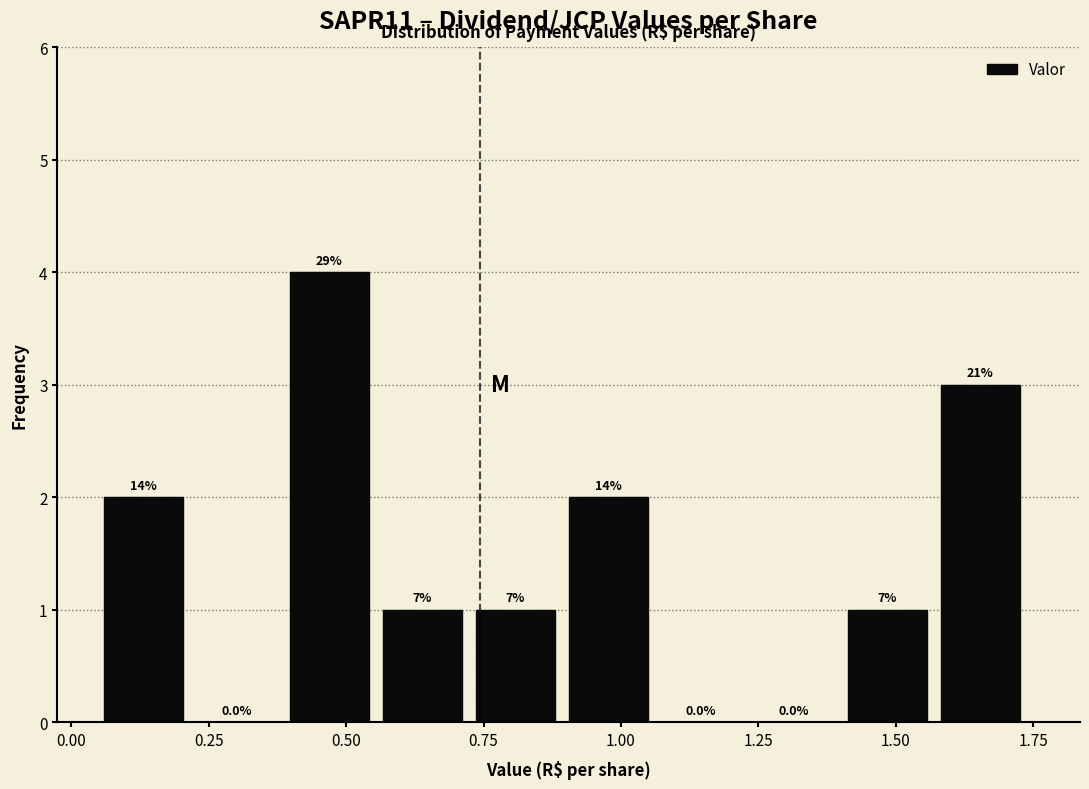

Around what value on the x-axis is the tallest bar? Give the approximate position of its centre, as read against the axis.

0.45